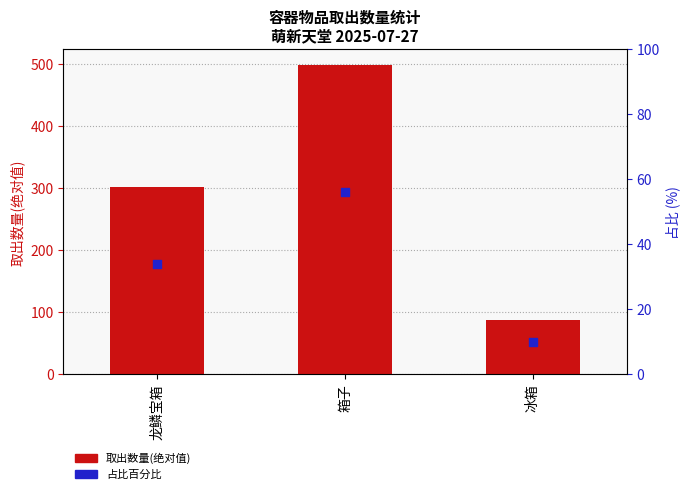

What is the total value across all series at 箱子?

554.1